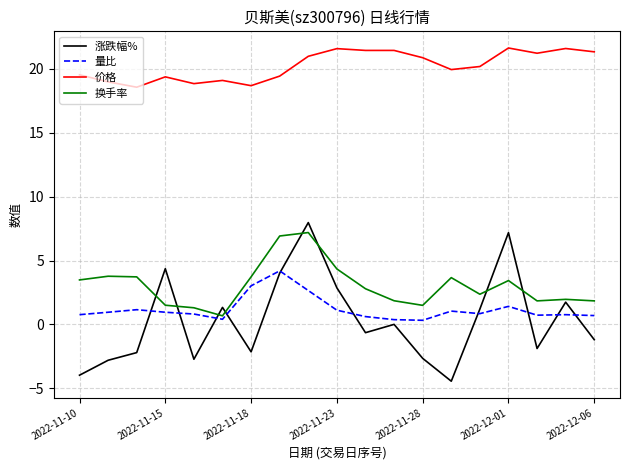

Which series has the largest total across all categories?

价格